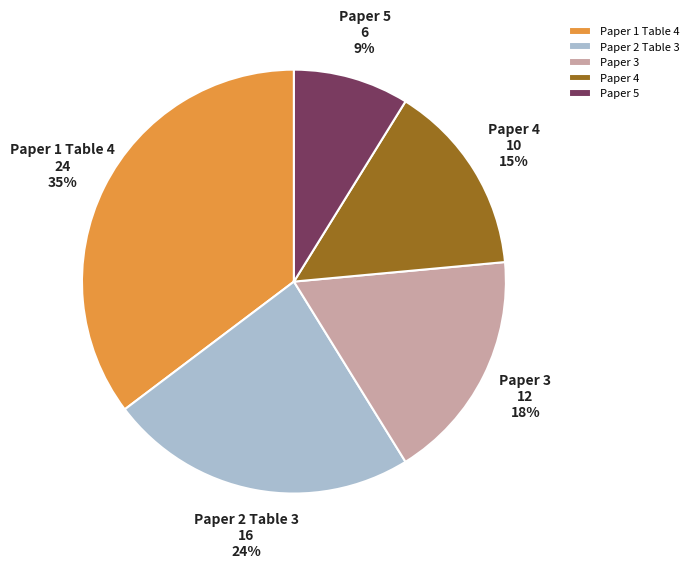

What percentage is the Paper 2 Table 3 slice, to the nearest percent?

24%